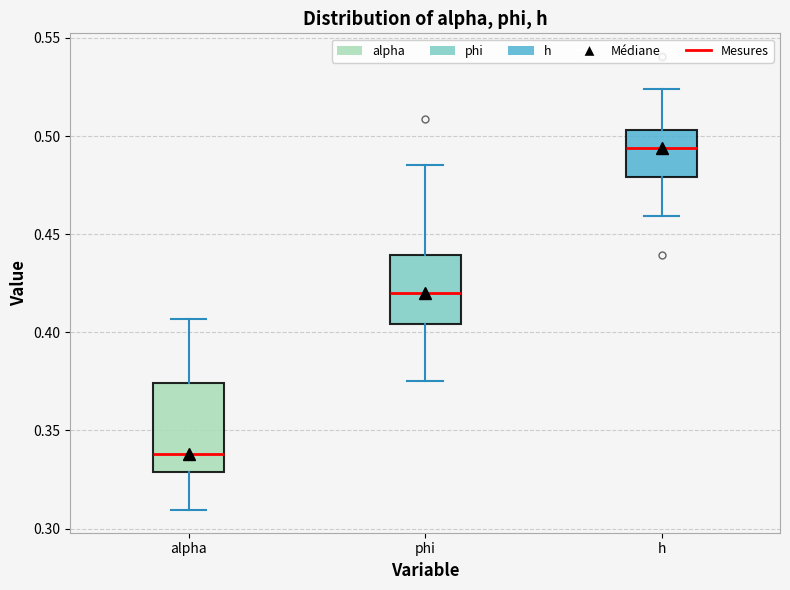

Reading left to right, transcribe this box plot: for each box, give where its median line is, the range the box spans, and where its two whiskers end, as read against the y-axis. The values are not printed on the chart, so give them approximately, as read against the axis.

alpha: median 0.340, box 0.330 to 0.375, whiskers 0.310 to 0.405
phi: median 0.420, box 0.405 to 0.440, whiskers 0.375 to 0.485
h: median 0.495, box 0.480 to 0.505, whiskers 0.460 to 0.525